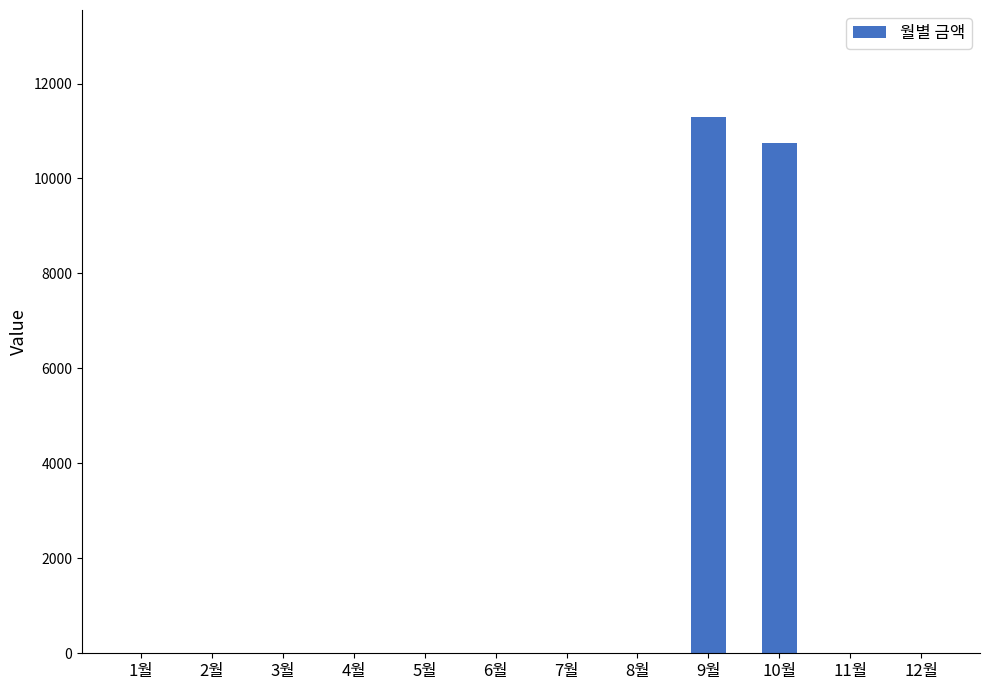

At which label is the value closest to 5645?

10월